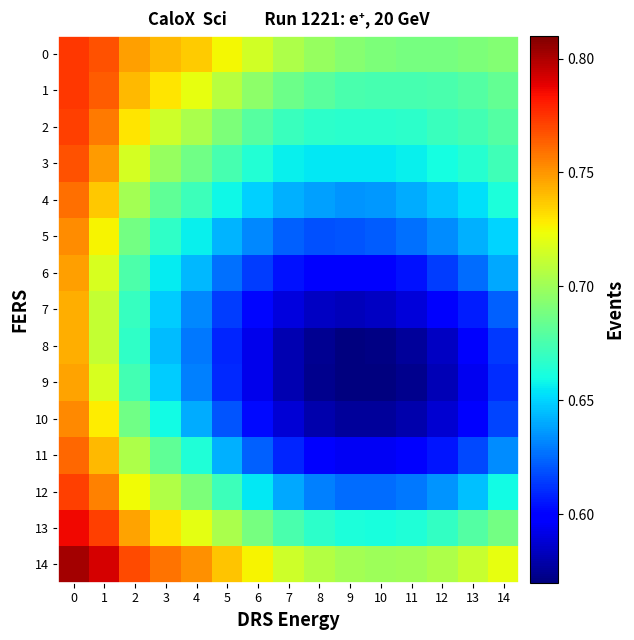

Between 2 and 5, which series saw the biggest shift?

10